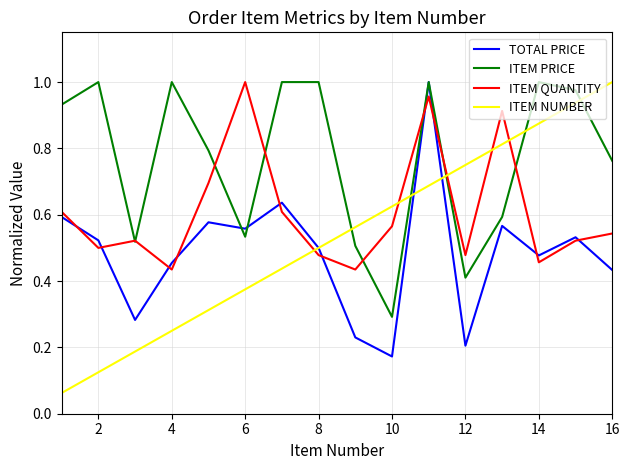

Does the chart display data point markers on the line(s)?

No